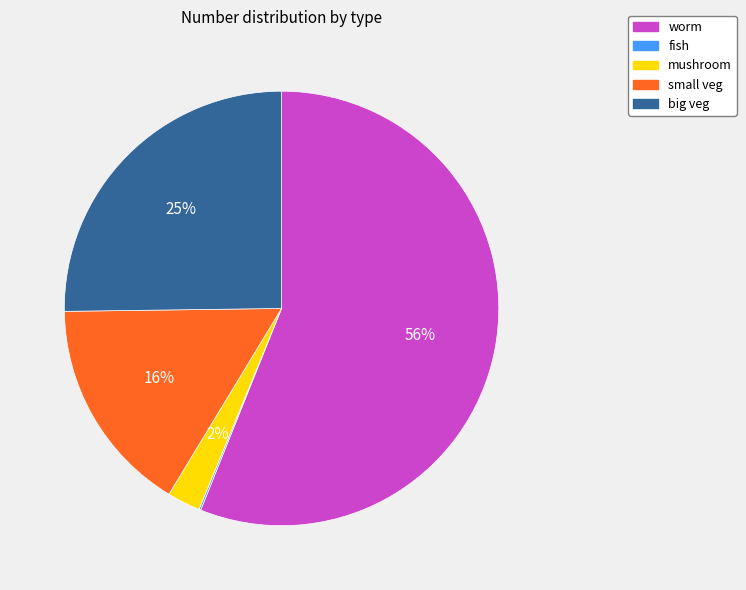

Is it true that small veg is 16% of the pie?

True